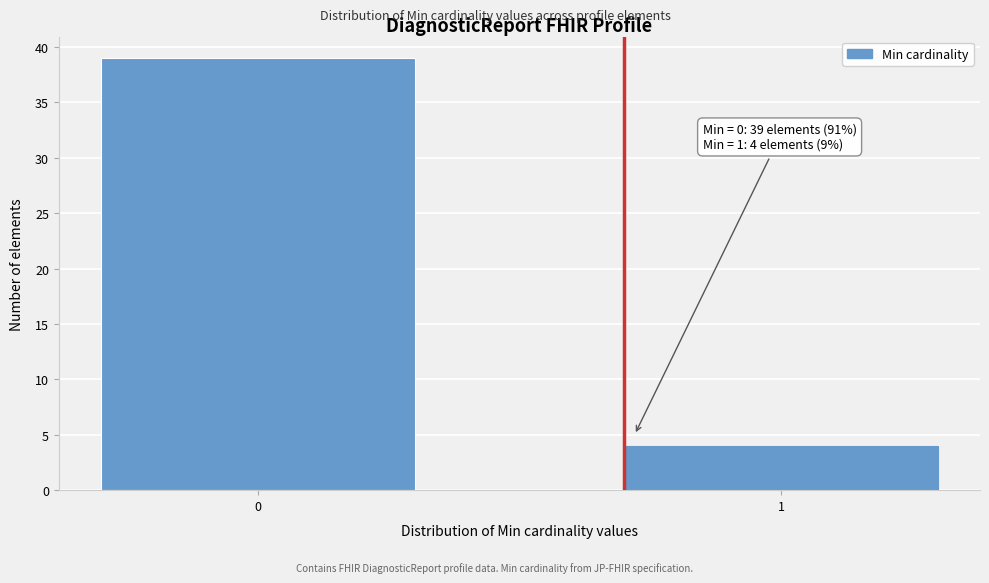

Reading right to left, extract all data points from this chart.

1=4	0=39